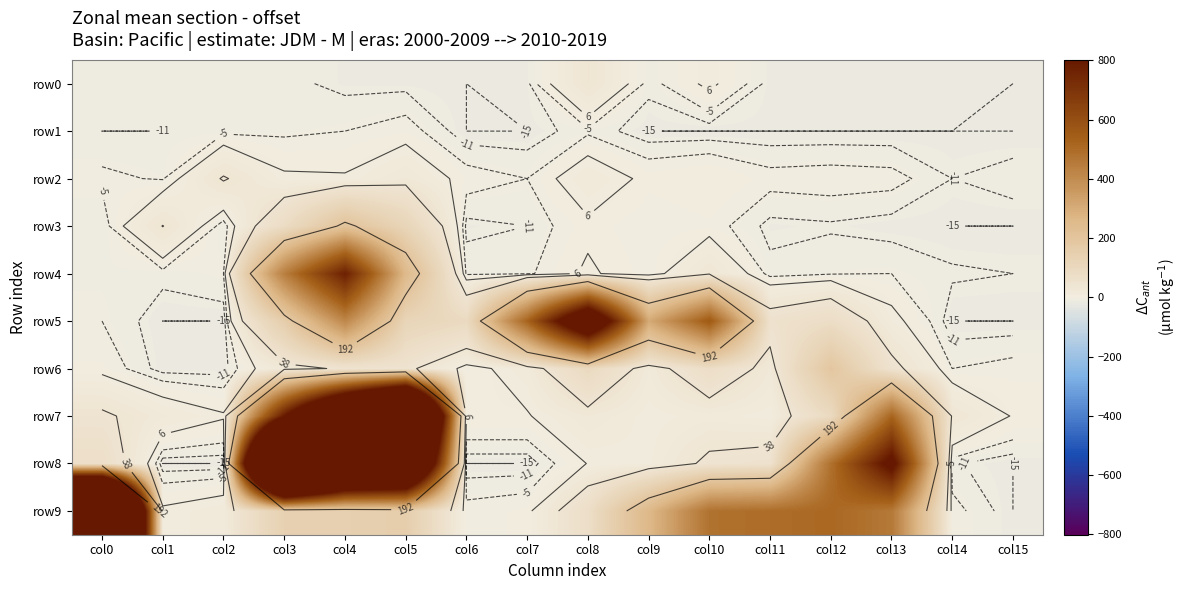

Which label corresponds to the largest value in the chart?

col0